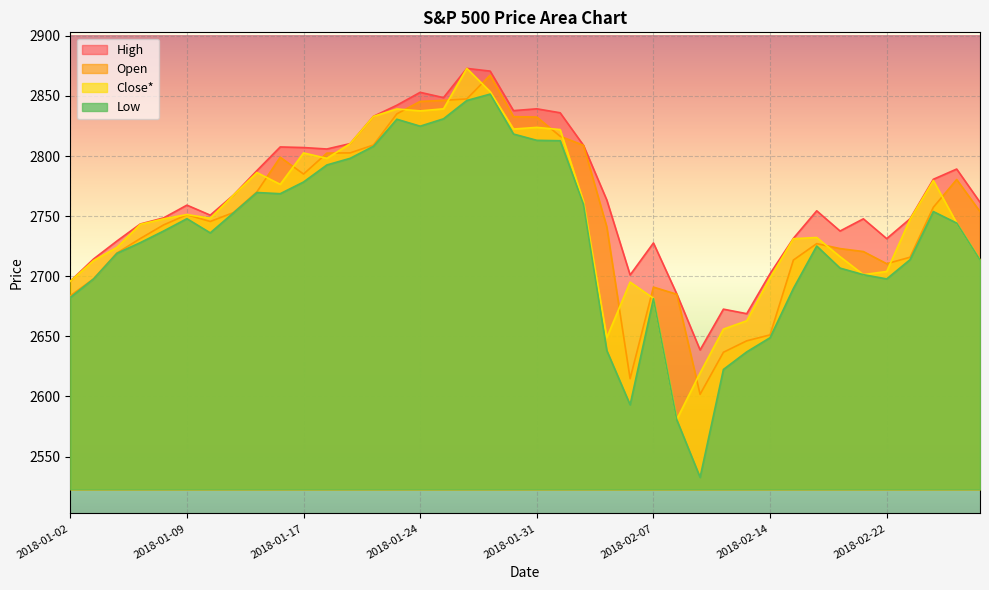

What is the label of the 18th point from the left?

2018-01-26